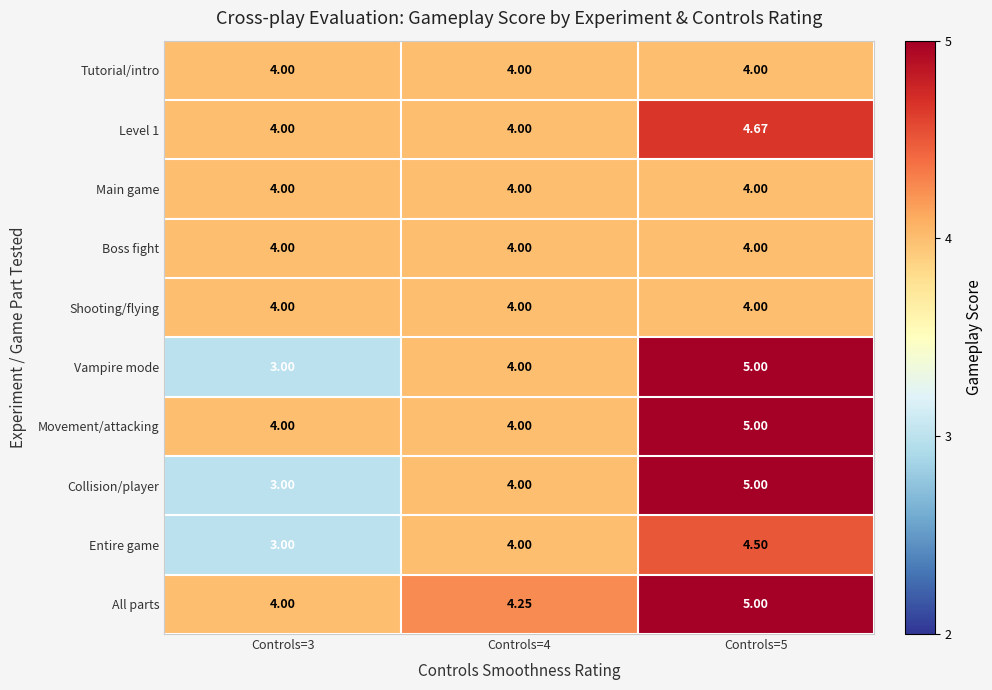

Which category has the lowest value across all series?

Controls=3